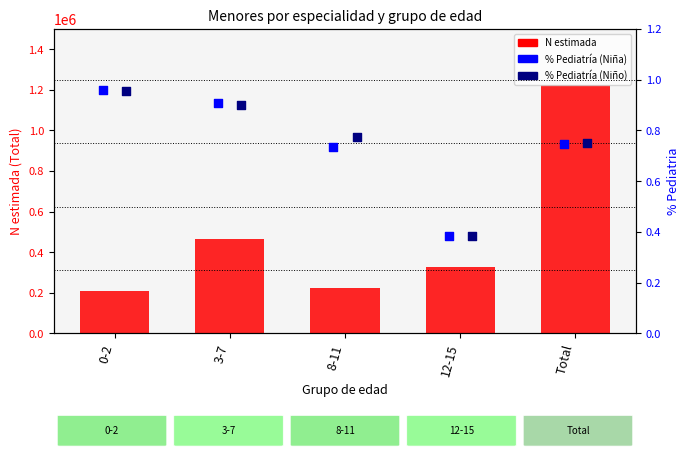

At how many categories does at least one series exceed 385512?

2